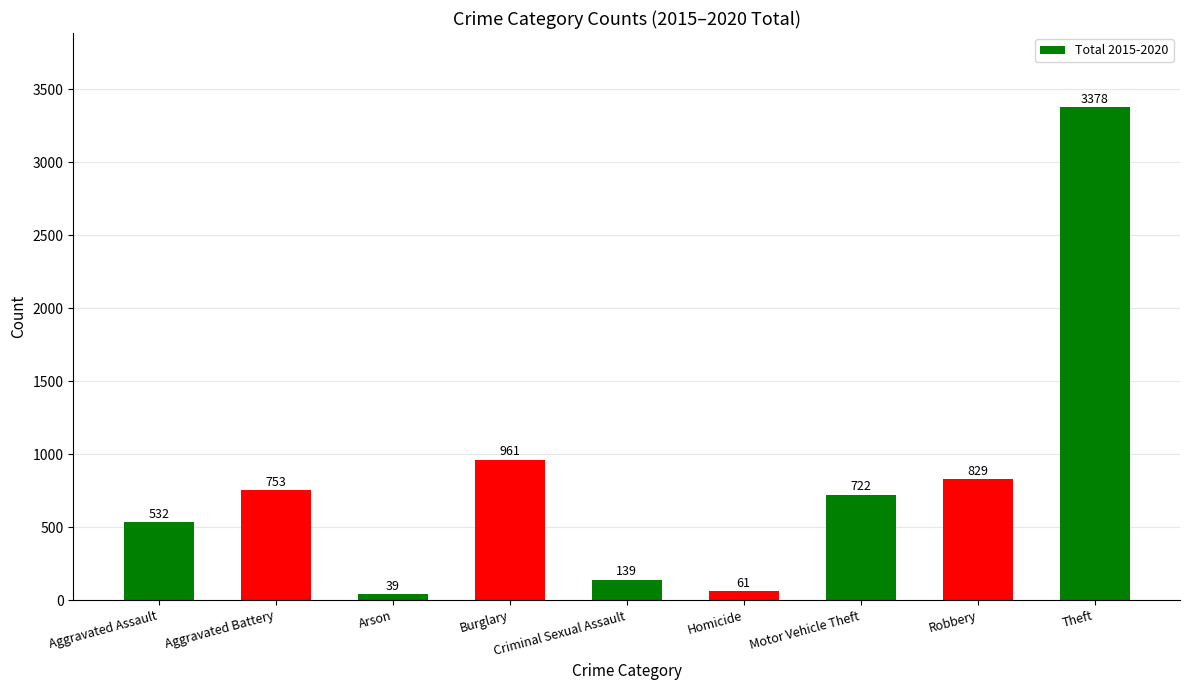

Where does the data first go above 722?

Aggravated Battery